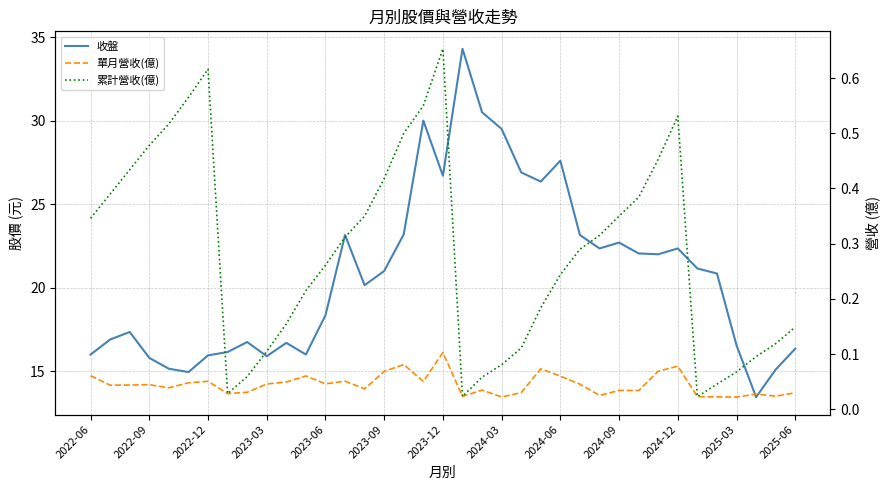

True or false: 收盤 has a value of 14.1 at 14.

False